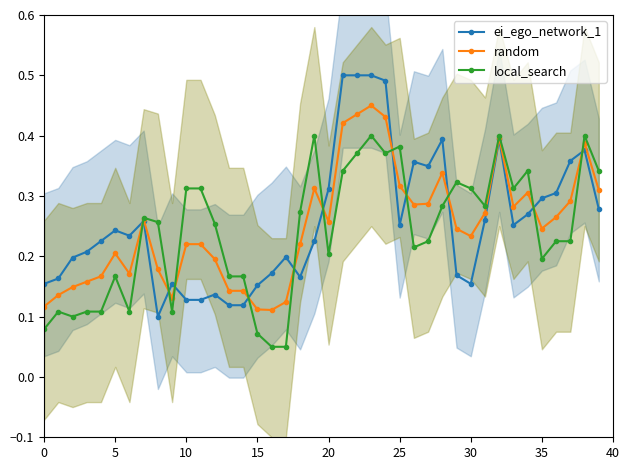

Where is random nearest to the value 0?

16